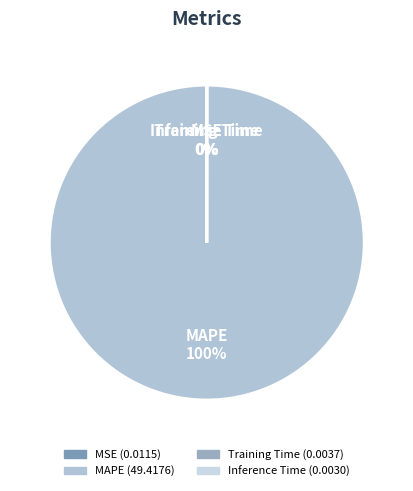

To the nearest percent, what percentage of the pie is MAPE?

100%